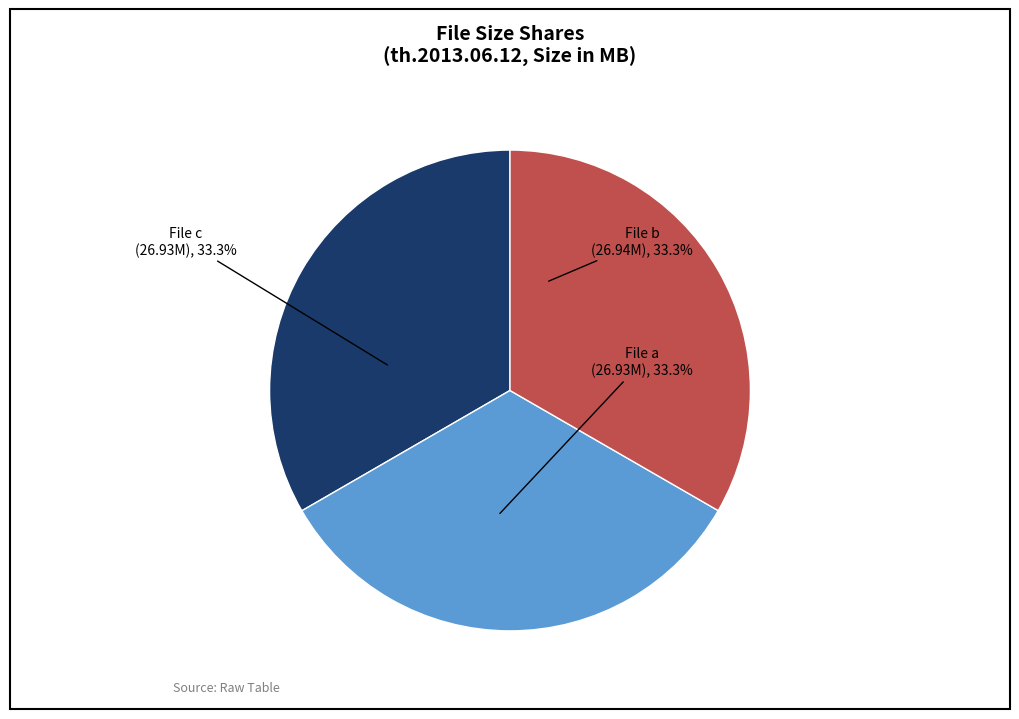

Is there a majority slice in this chart?

No